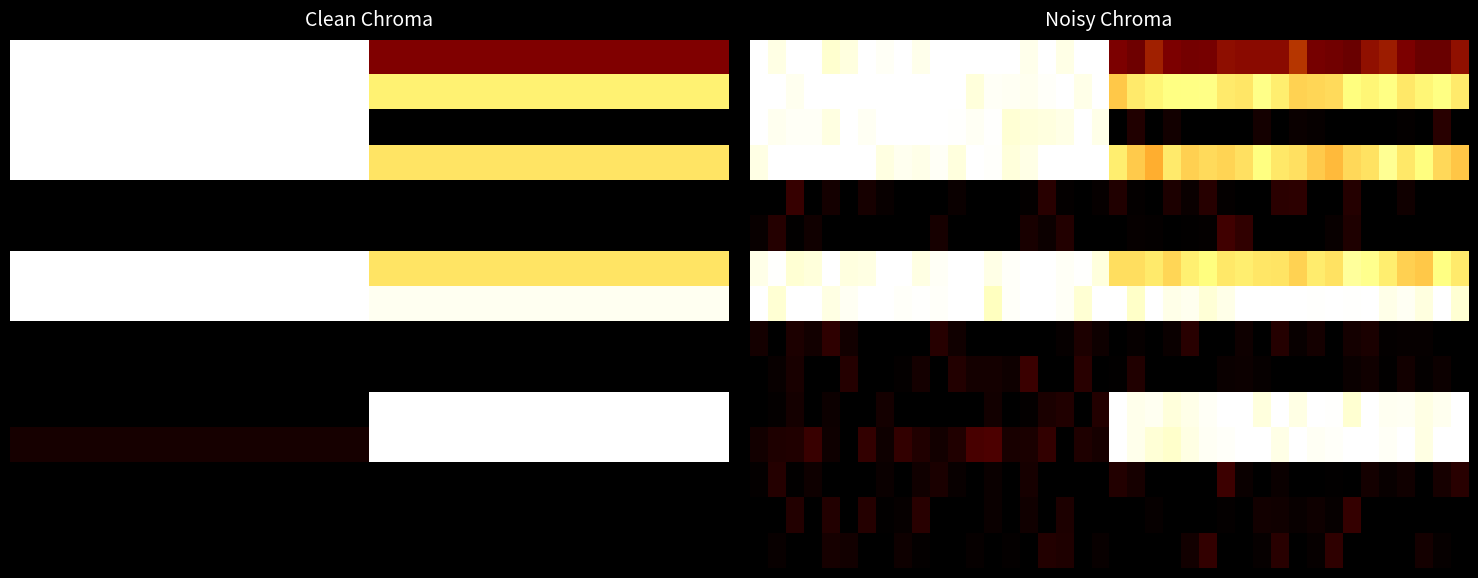

Reading left to right, extract all data points from this chart.

row_0: 0=1.0	1=0.9	2=1.0	3=1.0	4=0.9	5=0.9	6=1.0	7=1.0	8=1.0	9=1.0	10=1.0	11=1.0	12=1.0	13=1.0	14=1.0	15=1.0	16=1.0	17=1.0	18=1.0	19=1.0	20=0.2	21=0.2	22=0.3	23=0.2	24=0.2	25=0.2	26=0.3	27=0.3	28=0.3	29=0.3	30=0.4	31=0.2	32=0.2	33=0.2	34=0.3	35=0.3	36=0.2	37=0.2	38=0.2	39=0.3
row_1: 0=1.0	1=1.0	2=1.0	3=1.0	4=1.0	5=1.0	6=1.0	7=1.0	8=1.0	9=1.0	10=1.0	11=1.0	12=0.9	13=1.0	14=1.0	15=1.0	16=1.0	17=1.0	18=1.0	19=1.0	20=0.6	21=0.7	22=0.7	23=0.8	24=0.8	25=0.8	26=0.7	27=0.7	28=0.8	29=0.7	30=0.7	31=0.7	32=0.7	33=0.7	34=0.7	35=0.8	36=0.7	37=0.7	38=0.8	39=0.7
row_2: 0=1.0	1=1.0	2=1.0	3=1.0	4=0.9	5=1.0	6=1.0	7=1.0	8=1.0	9=1.0	10=1.0	11=1.0	12=1.0	13=1.0	14=0.9	15=0.9	16=0.9	17=1.0	18=1.0	19=1.0	20=0.0	21=0.1	22=0.0	23=0.0	24=0.0	25=0.0	26=0.0	27=0.0	28=0.0	29=0.0	30=0.0	31=0.0	32=0.0	33=0.0	34=0.0	35=0.0	36=0.0	37=0.0	38=0.1	39=0.0
row_3: 0=0.9	1=1.0	2=1.0	3=1.0	4=1.0	5=1.0	6=1.0	7=0.9	8=1.0	9=1.0	10=1.0	11=0.9	12=1.0	13=1.0	14=0.9	15=0.9	16=1.0	17=1.0	18=1.0	19=1.0	20=0.7	21=0.6	22=0.6	23=0.7	24=0.7	25=0.7	26=0.7	27=0.7	28=0.8	29=0.7	30=0.7	31=0.6	32=0.6	33=0.7	34=0.7	35=0.8	36=0.7	37=0.7	38=0.7	39=0.6
row_4: 0=0.0	1=0.0	2=0.1	3=0.0	4=0.0	5=0.0	6=0.0	7=0.0	8=0.0	9=0.0	10=0.0	11=0.0	12=0.0	13=0.0	14=0.0	15=0.0	16=0.1	17=0.0	18=0.0	19=0.0	20=0.1	21=0.0	22=0.0	23=0.1	24=0.0	25=0.1	26=0.0	27=0.0	28=0.0	29=0.1	30=0.1	31=0.0	32=0.0	33=0.1	34=0.0	35=0.0	36=0.0	37=0.0	38=0.0	39=0.0
row_5: 0=0.0	1=0.1	2=0.0	3=0.0	4=0.0	5=0.0	6=0.0	7=0.0	8=0.0	9=0.0	10=0.0	11=0.0	12=0.0	13=0.0	14=0.0	15=0.1	16=0.0	17=0.1	18=0.0	19=0.0	20=0.0	21=0.0	22=0.0	23=0.0	24=0.0	25=0.0	26=0.1	27=0.1	28=0.0	29=0.0	30=0.0	31=0.0	32=0.0	33=0.1	34=0.0	35=0.0	36=0.0	37=0.0	38=0.0	39=0.0
row_6: 0=1.0	1=1.0	2=0.9	3=0.9	4=1.0	5=0.9	6=0.9	7=1.0	8=1.0	9=0.9	10=1.0	11=1.0	12=1.0	13=1.0	14=1.0	15=1.0	16=1.0	17=1.0	18=1.0	19=0.9	20=0.7	21=0.7	22=0.7	23=0.7	24=0.7	25=0.7	26=0.7	27=0.7	28=0.7	29=0.7	30=0.7	31=0.7	32=0.7	33=0.8	34=0.8	35=0.7	36=0.7	37=0.6	38=0.8	39=0.7
row_7: 0=1.0	1=0.9	2=1.0	3=1.0	4=0.9	5=1.0	6=1.0	7=1.0	8=1.0	9=1.0	10=1.0	11=1.0	12=1.0	13=0.9	14=1.0	15=1.0	16=1.0	17=1.0	18=0.9	19=1.0	20=1.0	21=0.9	22=1.0	23=1.0	24=1.0	25=0.9	26=1.0	27=1.0	28=1.0	29=1.0	30=1.0	31=1.0	32=1.0	33=1.0	34=1.0	35=1.0	36=1.0	37=0.9	38=1.0	39=0.9
row_8: 0=0.0	1=0.0	2=0.1	3=0.0	4=0.1	5=0.0	6=0.0	7=0.0	8=0.0	9=0.0	10=0.1	11=0.0	12=0.0	13=0.0	14=0.0	15=0.0	16=0.0	17=0.0	18=0.1	19=0.0	20=0.0	21=0.0	22=0.0	23=0.0	24=0.1	25=0.0	26=0.0	27=0.0	28=0.0	29=0.1	30=0.0	31=0.0	32=0.0	33=0.0	34=0.1	35=0.0	36=0.0	37=0.0	38=0.0	39=0.0
row_9: 0=0.0	1=0.0	2=0.0	3=0.0	4=0.0	5=0.1	6=0.0	7=0.0	8=0.0	9=0.0	10=0.0	11=0.1	12=0.0	13=0.0	14=0.0	15=0.1	16=0.0	17=0.0	18=0.1	19=0.0	20=0.0	21=0.1	22=0.0	23=0.0	24=0.0	25=0.0	26=0.0	27=0.0	28=0.0	29=0.0	30=0.0	31=0.0	32=0.0	33=0.0	34=0.0	35=0.0	36=0.0	37=0.0	38=0.0	39=0.0
row_10: 0=0.0	1=0.0	2=0.0	3=0.0	4=0.0	5=0.0	6=0.0	7=0.0	8=0.0	9=0.0	10=0.0	11=0.0	12=0.0	13=0.0	14=0.0	15=0.0	16=0.1	17=0.1	18=0.0	19=0.1	20=1.0	21=1.0	22=1.0	23=0.9	24=1.0	25=1.0	26=1.0	27=1.0	28=0.9	29=1.0	30=0.9	31=1.0	32=1.0	33=0.9	34=1.0	35=1.0	36=1.0	37=0.9	38=1.0	39=1.0
row_11: 0=0.0	1=0.1	2=0.1	3=0.1	4=0.0	5=0.0	6=0.1	7=0.0	8=0.1	9=0.1	10=0.0	11=0.1	12=0.1	13=0.1	14=0.0	15=0.1	16=0.1	17=0.0	18=0.1	19=0.0	20=1.0	21=1.0	22=0.9	23=0.9	24=0.9	25=1.0	26=1.0	27=1.0	28=1.0	29=1.0	30=1.0	31=1.0	32=1.0	33=1.0	34=1.0	35=1.0	36=1.0	37=0.9	38=1.0	39=1.0
row_12: 0=0.0	1=0.1	2=0.0	3=0.0	4=0.0	5=0.0	6=0.0	7=0.0	8=0.0	9=0.0	10=0.1	11=0.0	12=0.0	13=0.0	14=0.0	15=0.0	16=0.0	17=0.0	18=0.0	19=0.0	20=0.1	21=0.0	22=0.0	23=0.0	24=0.0	25=0.0	26=0.1	27=0.0	28=0.0	29=0.0	30=0.0	31=0.0	32=0.0	33=0.0	34=0.0	35=0.0	36=0.0	37=0.0	38=0.0	39=0.1
row_13: 0=0.0	1=0.0	2=0.1	3=0.0	4=0.1	5=0.0	6=0.1	7=0.0	8=0.0	9=0.1	10=0.0	11=0.0	12=0.0	13=0.0	14=0.0	15=0.0	16=0.0	17=0.1	18=0.0	19=0.0	20=0.0	21=0.0	22=0.0	23=0.0	24=0.0	25=0.0	26=0.0	27=0.0	28=0.0	29=0.0	30=0.0	31=0.0	32=0.0	33=0.1	34=0.0	35=0.0	36=0.0	37=0.0	38=0.0	39=0.0
row_14: 0=0.0	1=0.0	2=0.0	3=0.0	4=0.0	5=0.0	6=0.0	7=0.0	8=0.0	9=0.0	10=0.0	11=0.0	12=0.0	13=0.0	14=0.0	15=0.0	16=0.1	17=0.1	18=0.0	19=0.0	20=0.0	21=0.0	22=0.0	23=0.0	24=0.0	25=0.1	26=0.0	27=0.0	28=0.0	29=0.1	30=0.0	31=0.0	32=0.1	33=0.0	34=0.0	35=0.0	36=0.0	37=0.0	38=0.0	39=0.0